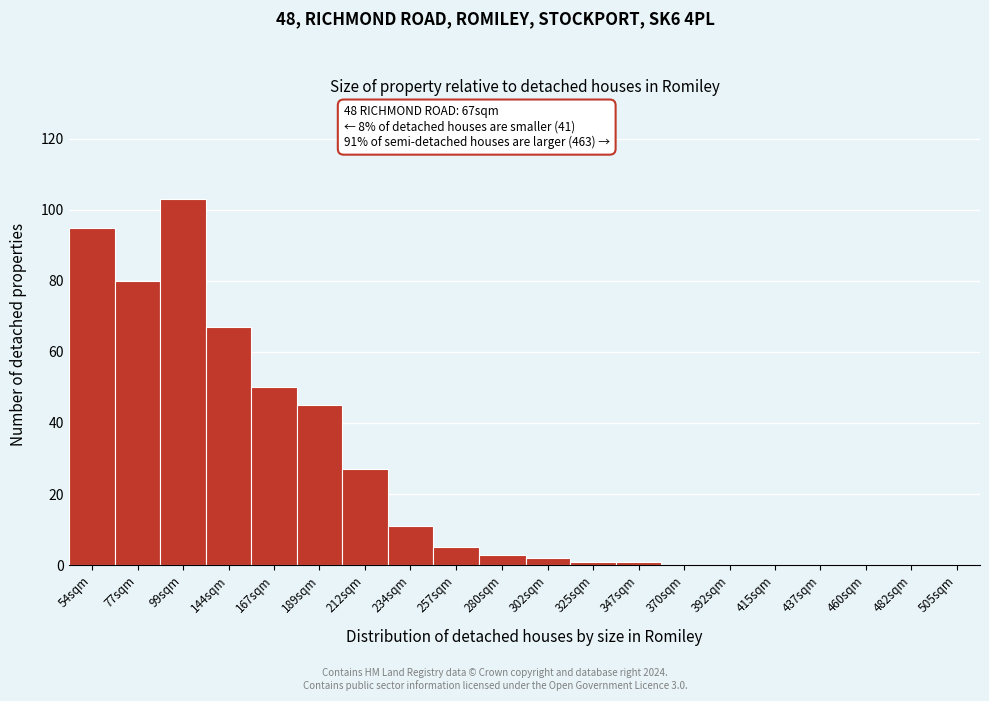

Reading right to left, transcribe all the data shown in this chart.

505sqm=0	482sqm=0	460sqm=0	437sqm=0	415sqm=0	392sqm=0	370sqm=0	347sqm=1	325sqm=1	302sqm=2	280sqm=3	257sqm=5	234sqm=11	212sqm=27	189sqm=45	167sqm=50	144sqm=67	99sqm=103	77sqm=80	54sqm=95